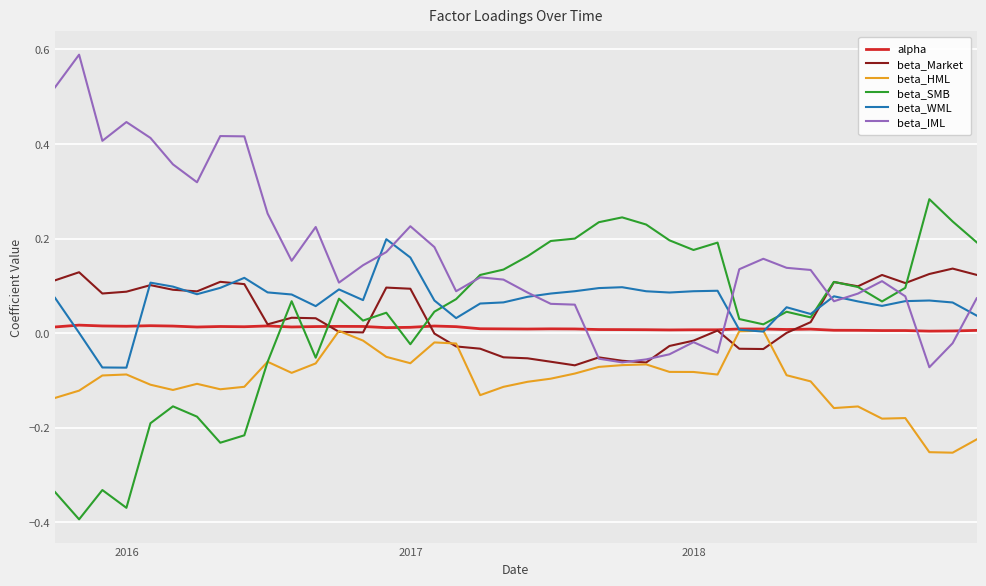

Which series has the largest total across all categories?

beta_IML